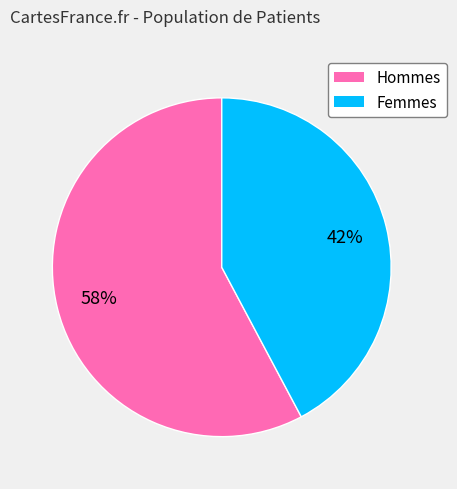

How many slices are in this pie chart?

2